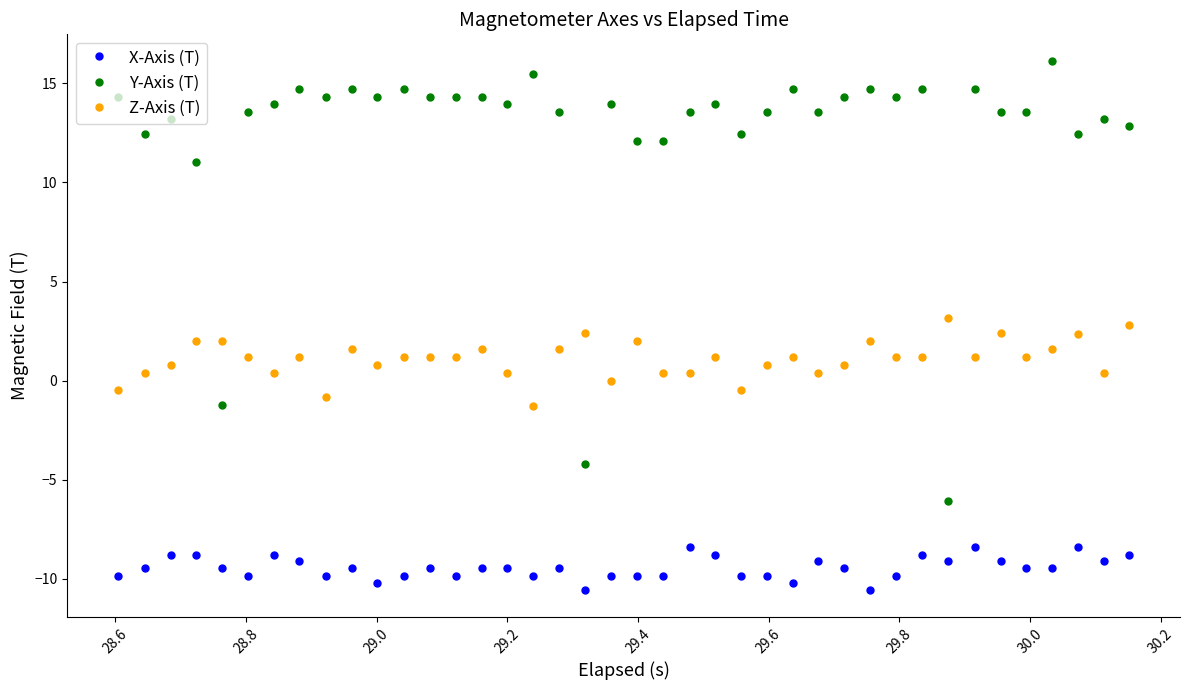

What is the maximum value for Z-Axis (T)?

3.2